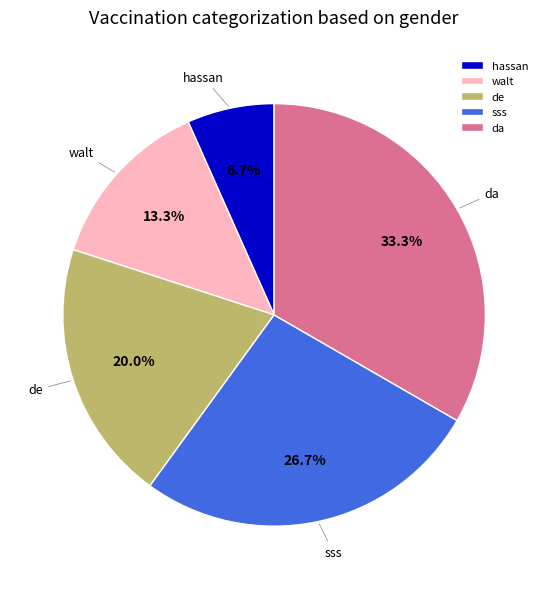

Count the number of slices in the pie.

5